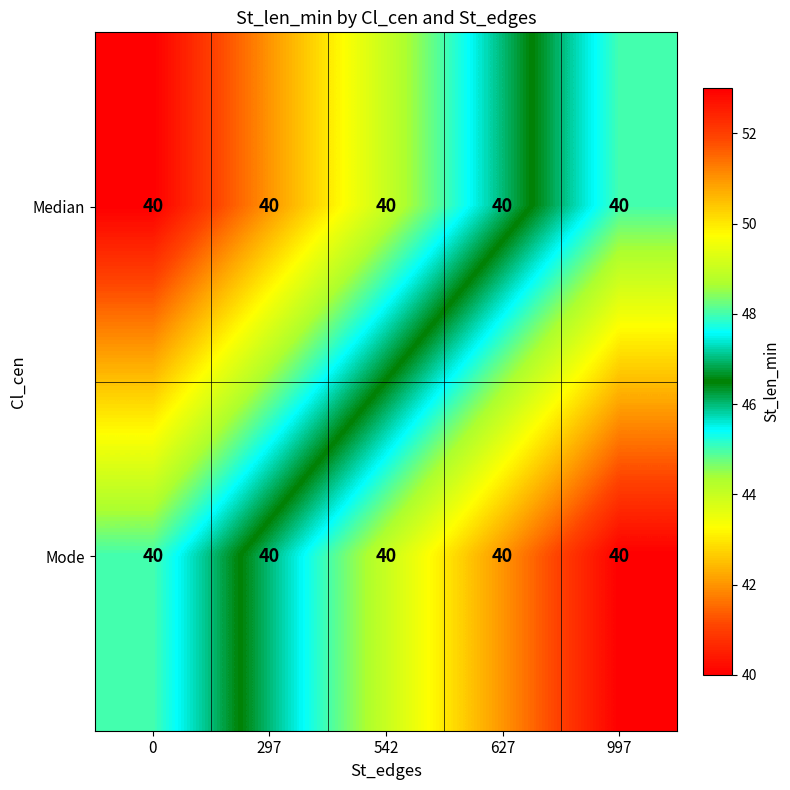

Reading right to left, transcribe all the data shown in this chart.

Median: 997=40	627=40	542=40	297=40	0=40
Mode: 997=40	627=40	542=40	297=40	0=40